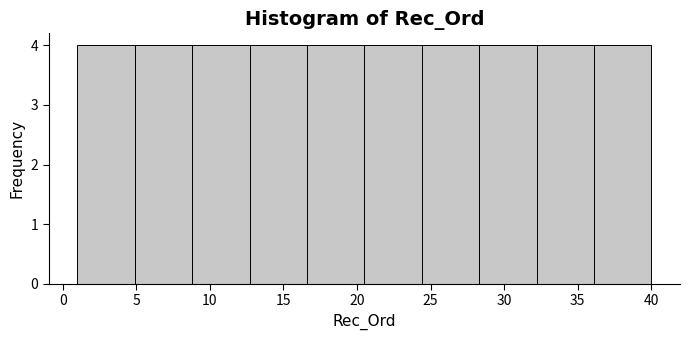

What is the height of the bar covering 32.2 to 36.1 on the x-axis? Neither the bar edges nor the heights are printed on the chart, so give them approximately, as read against the axes.

4